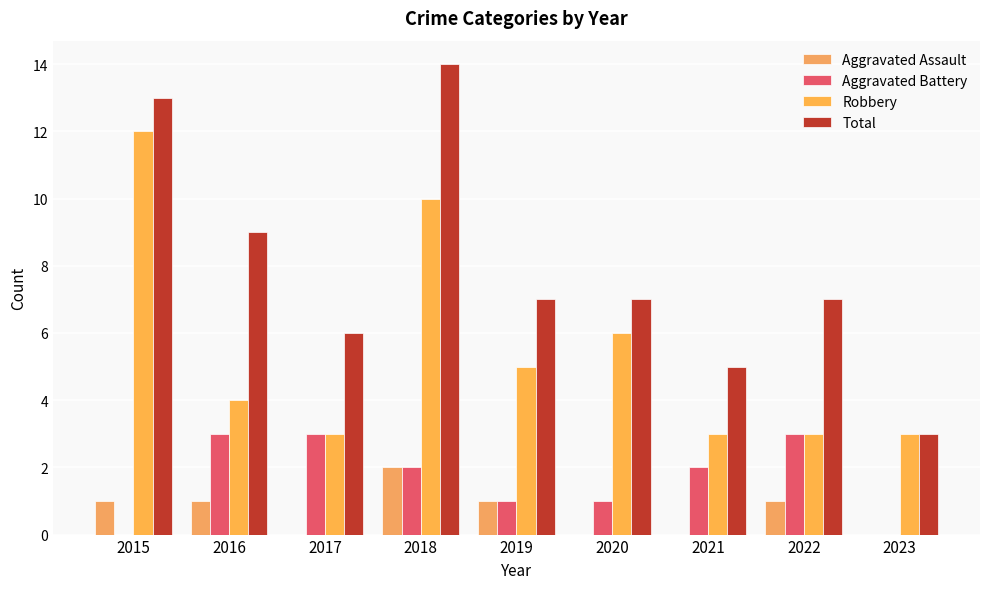

The value of Total at 2016 is 12. True or false?

False